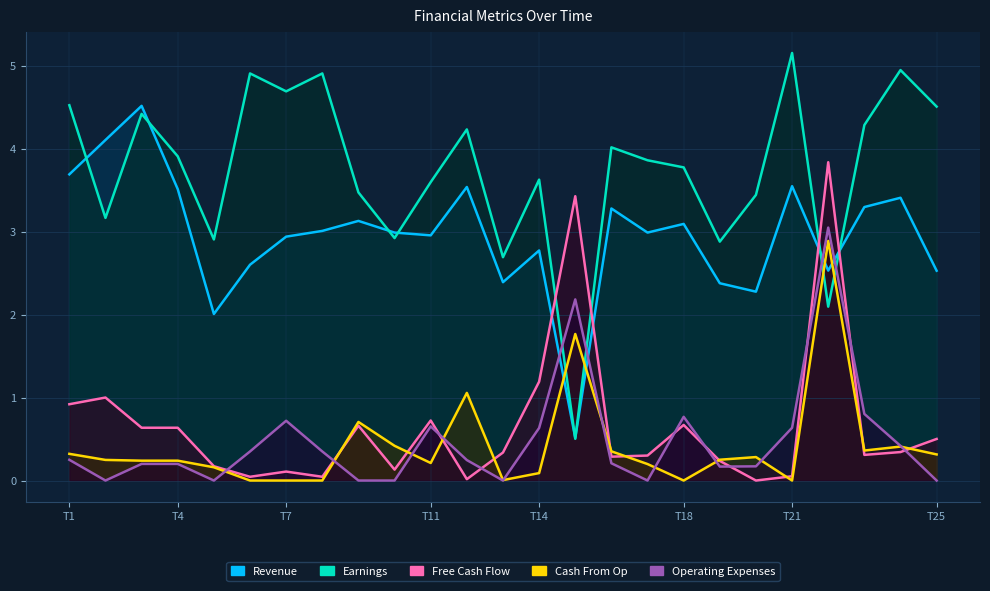

The Revenue series shows 1.5 at T14. True or false?

False